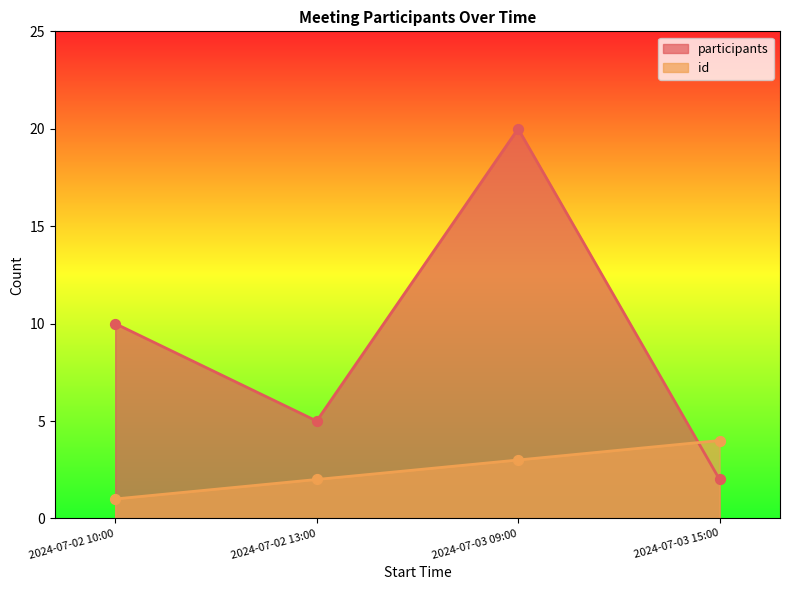

At how many categories does at least one series exceed 3?

4